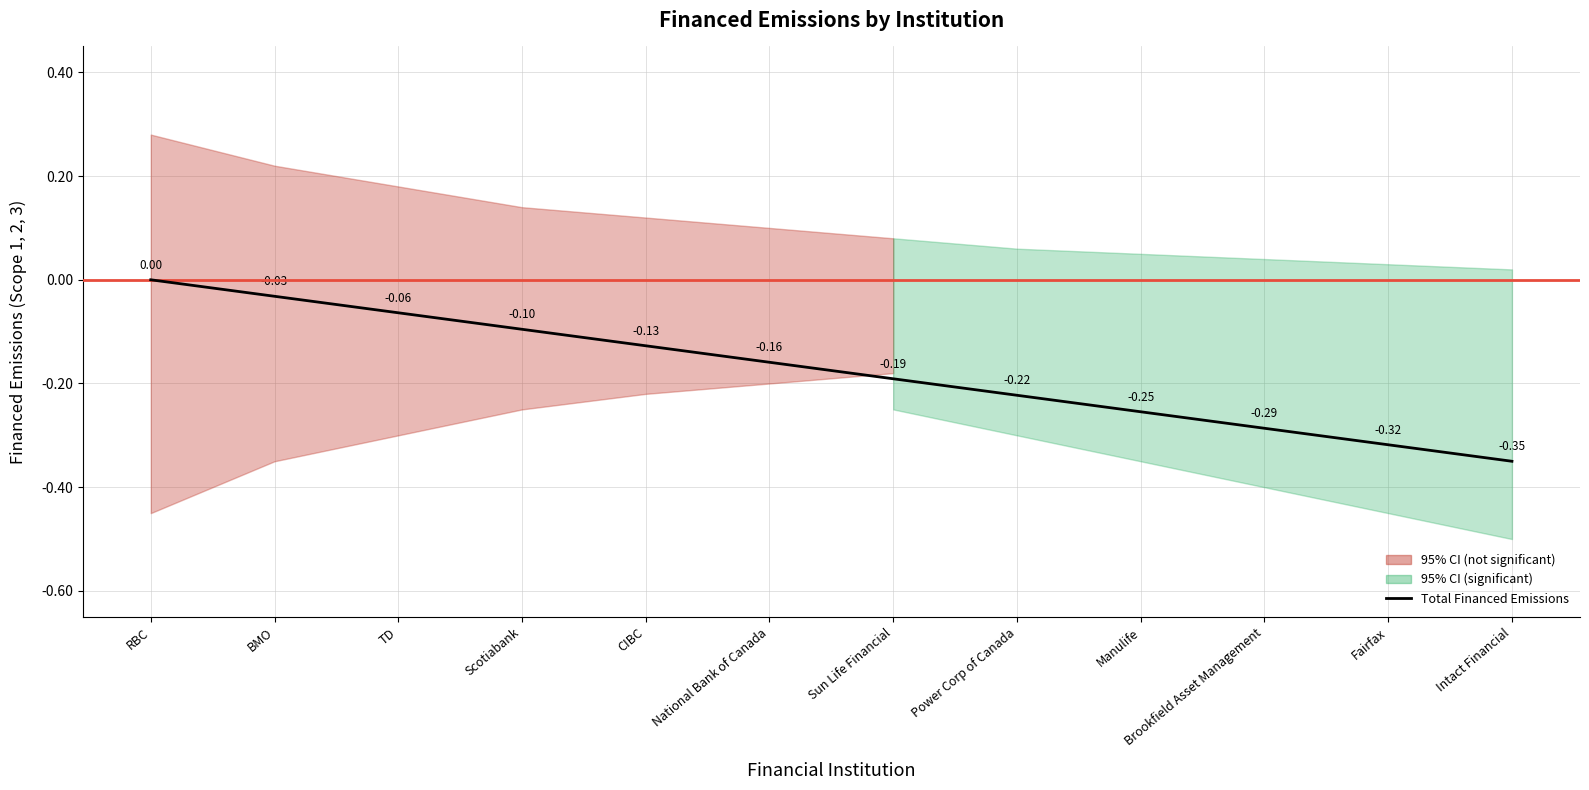

How many distinct data groups are displayed?

1